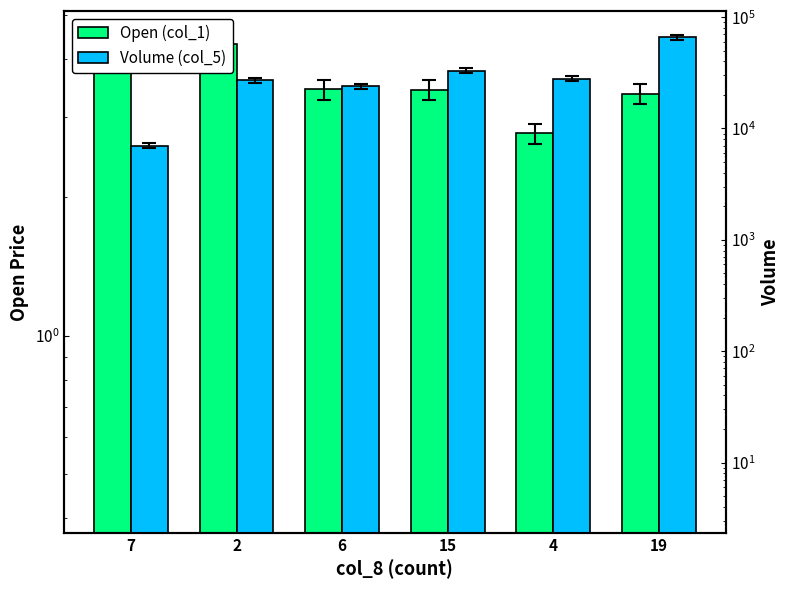

What is the difference between the highest and lowest values at 15?

32996.6